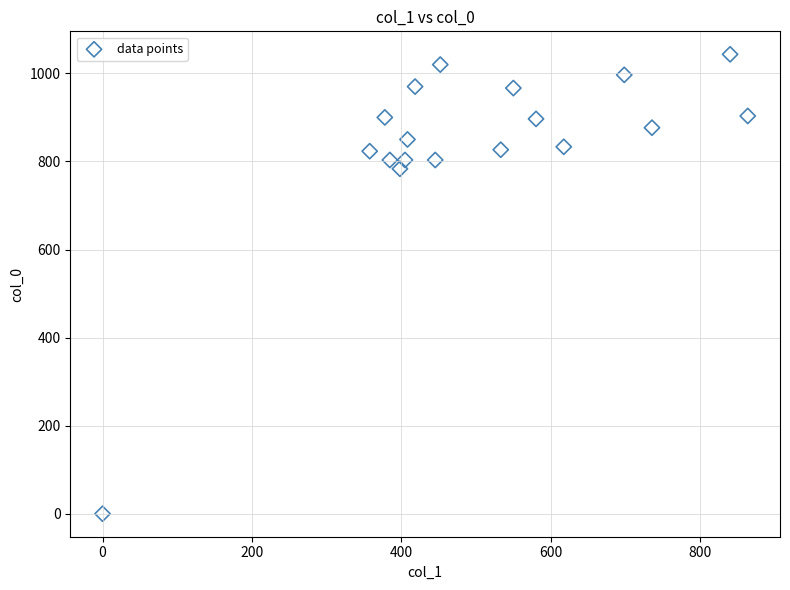

What is the range of Y values (max minus min)?

1043.3